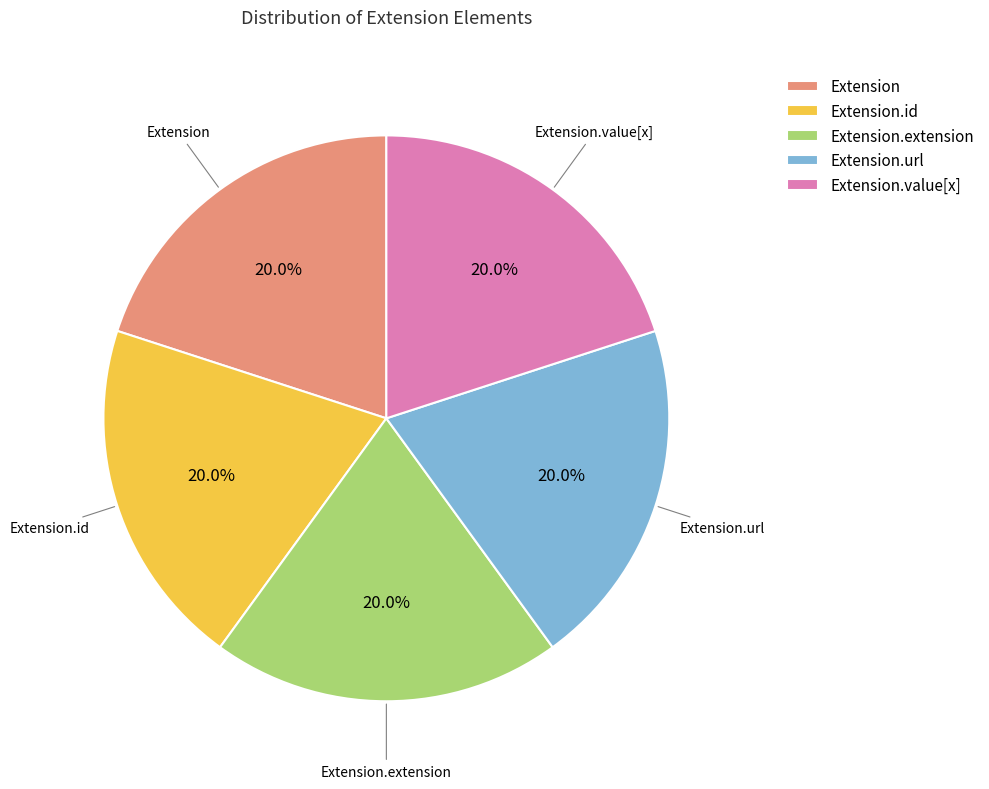

True or false: Extension.id accounts for 1% of the total.

False